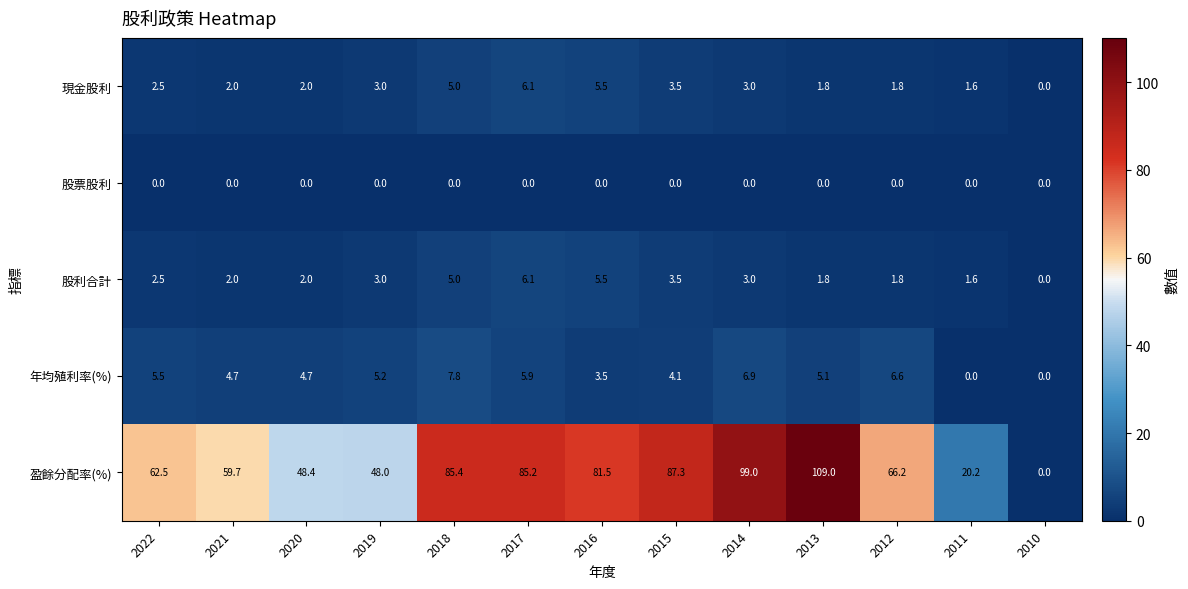

What value does the 年均殖利率(%) series have at 2013?

5.1